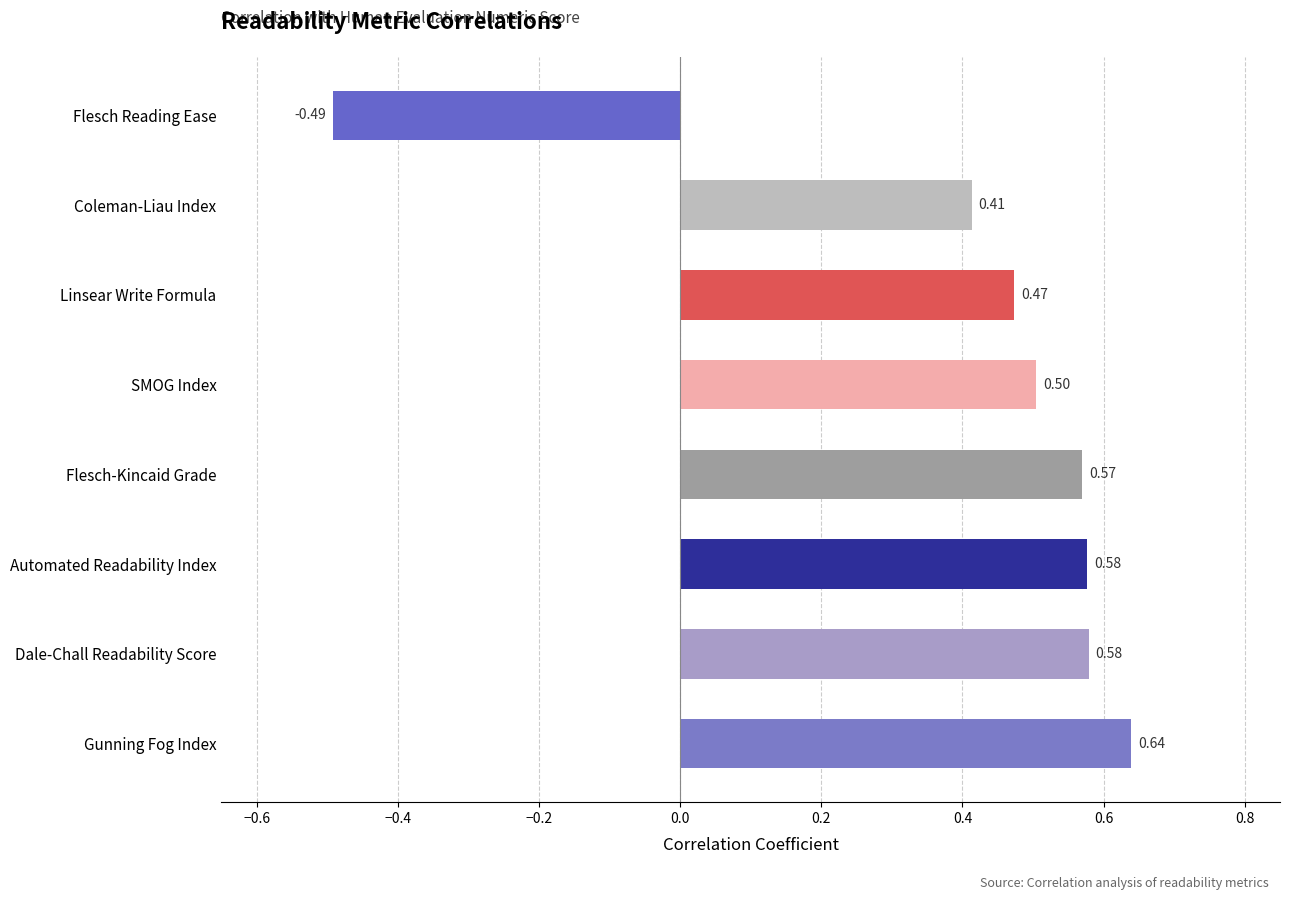

At which category does the chart reach its minimum across all series?

Flesch Reading Ease